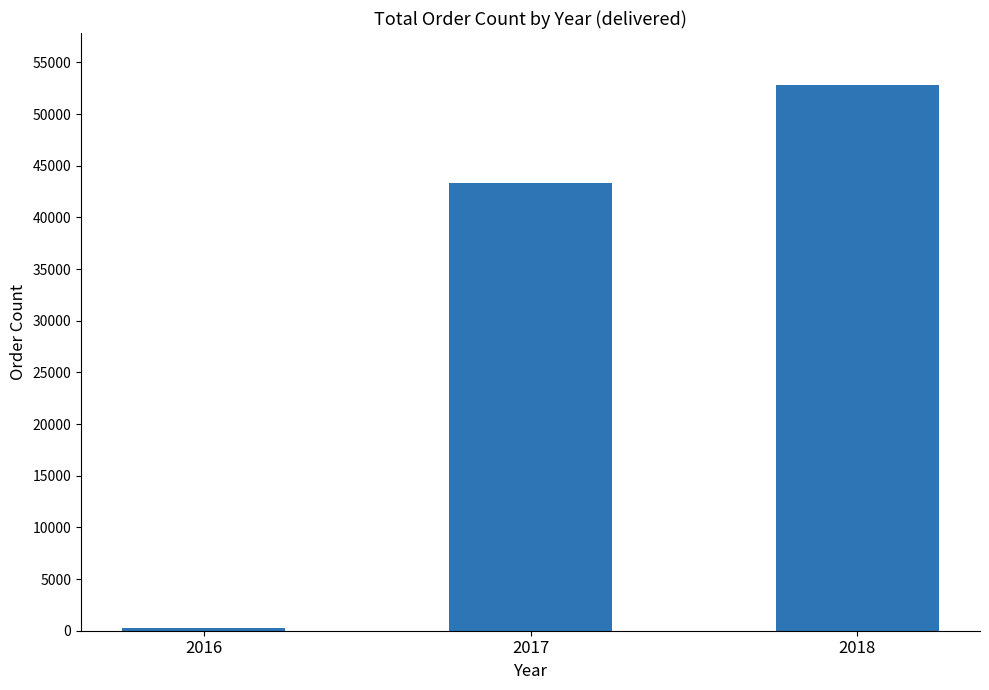

What is the average value?

32155